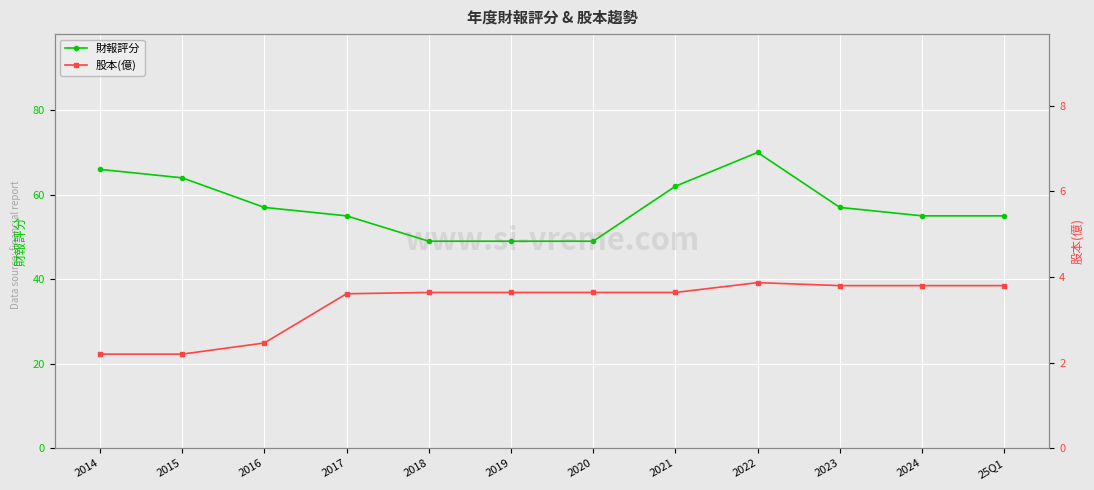

In 財報評分, how many points are higher than both neighbors (excluding endpoints)?

1